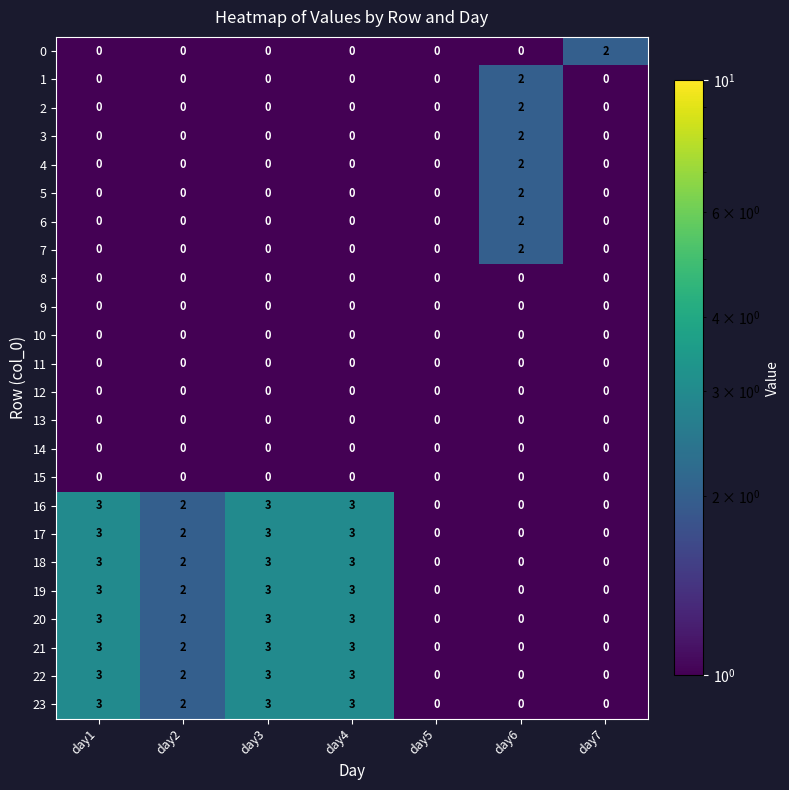

Count the 20 values in the range 0 to 3.

7